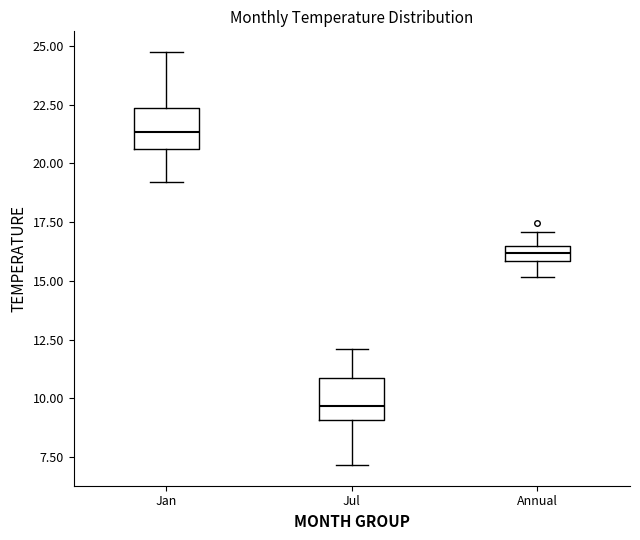

Where is the lower edge of the box for Annual on the y-axis? The values are not printed on the chart, so give them approximately, as read against the axis.

16.0